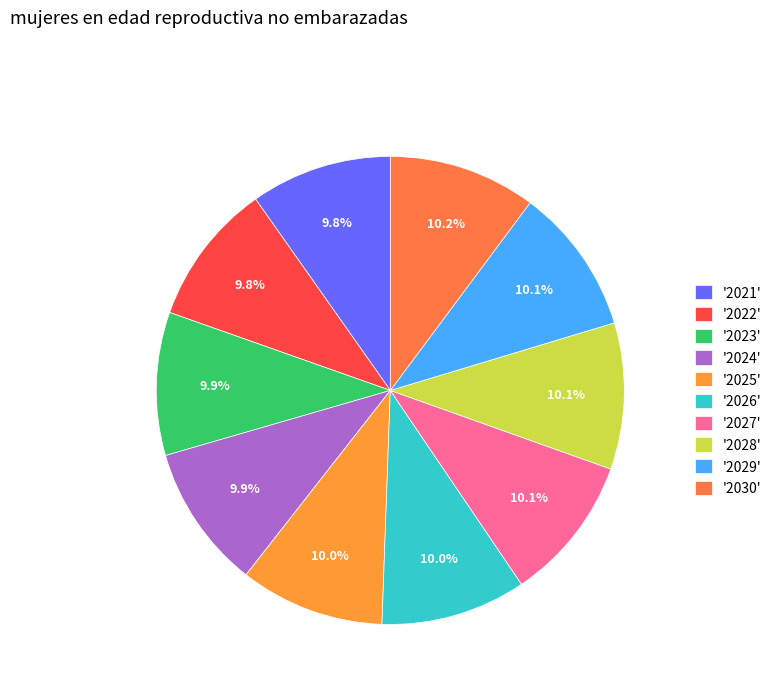

How many segments does this pie chart have?

10